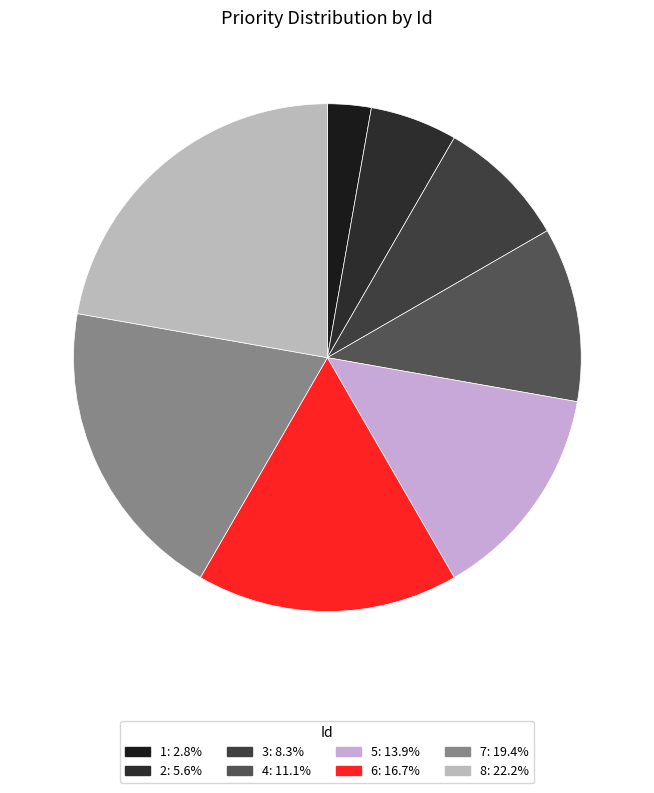

Is it true that 5 is 14% of the pie?

True